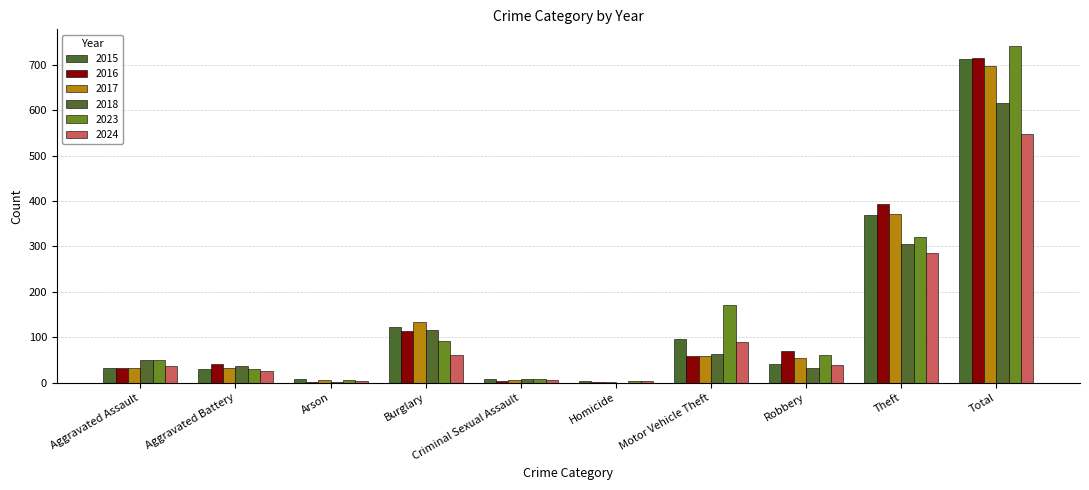

Are the bars grouped side by side (vs. stacked)?

Yes